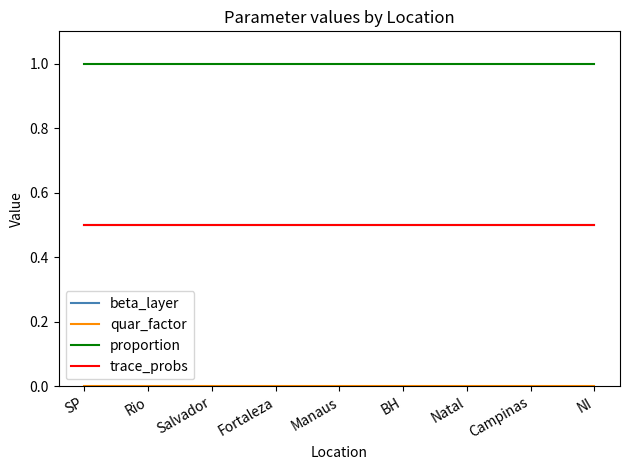

Does the chart have visible grid lines?

No